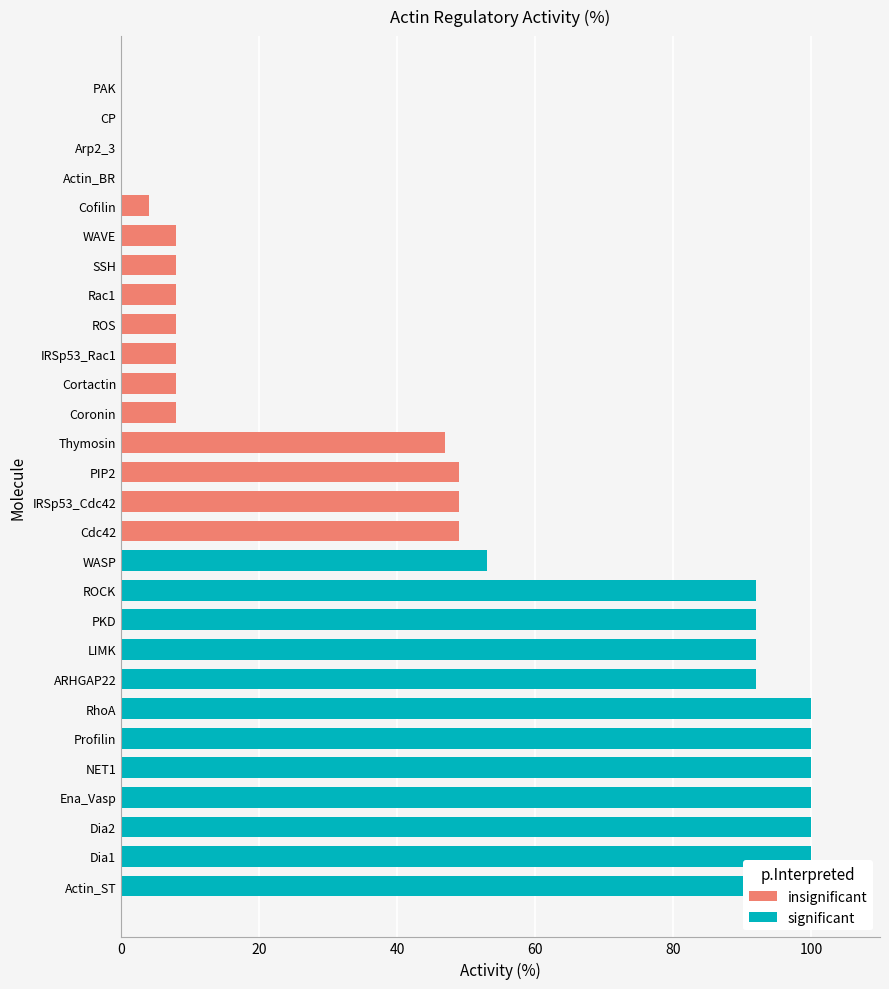

What is the difference between the second highest and minimum values?

100